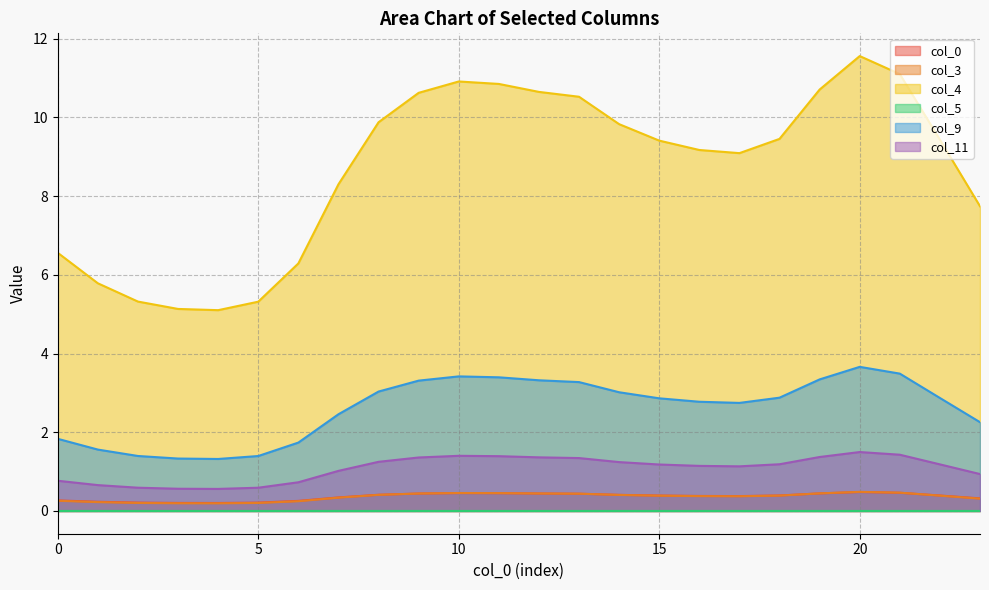

At which category is the sum across all series the highest?

20